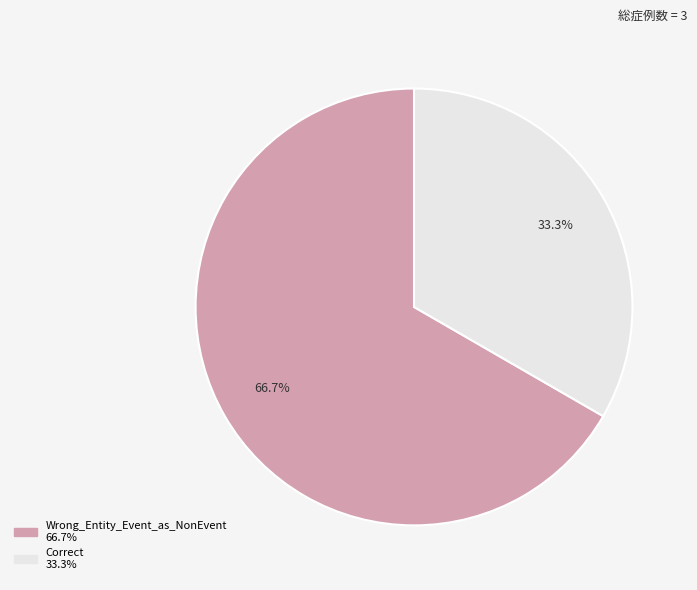

Is it true that Correct is 44% of the pie?

False